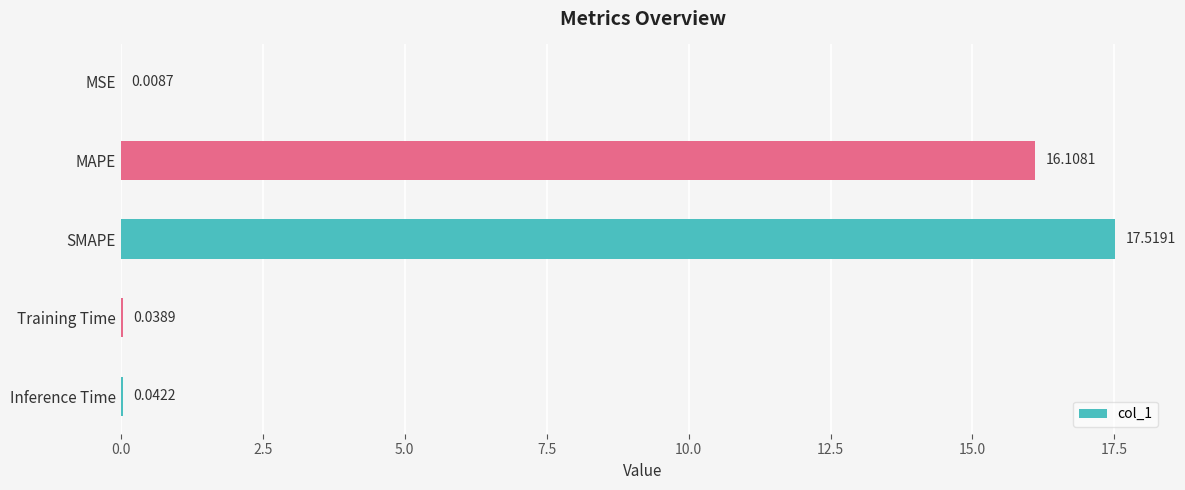

Between MAPE and Training Time, which is larger?

MAPE